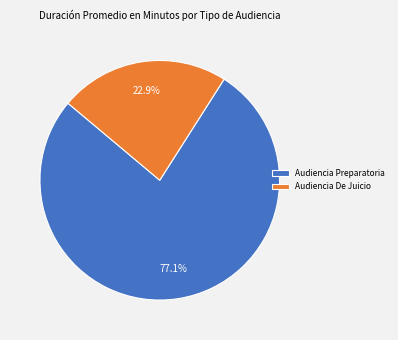

Which slice represents more than half of the pie?

Audiencia Preparatoria